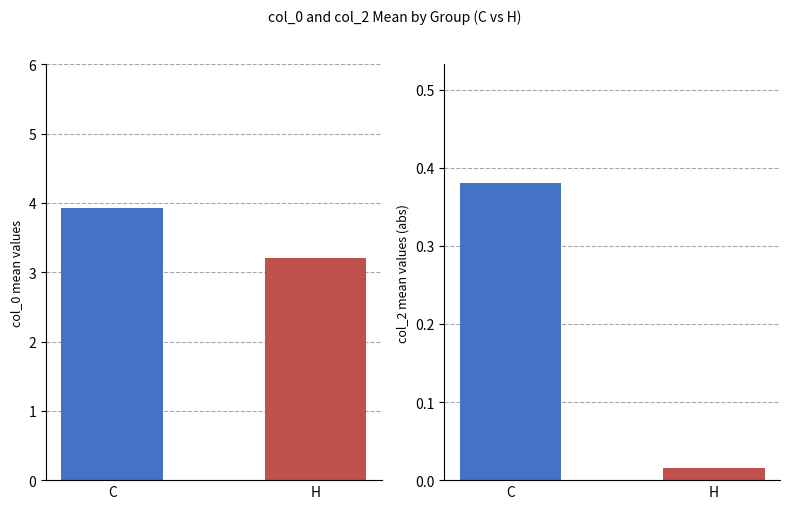

What is the label of the 1st bar from the right?

H